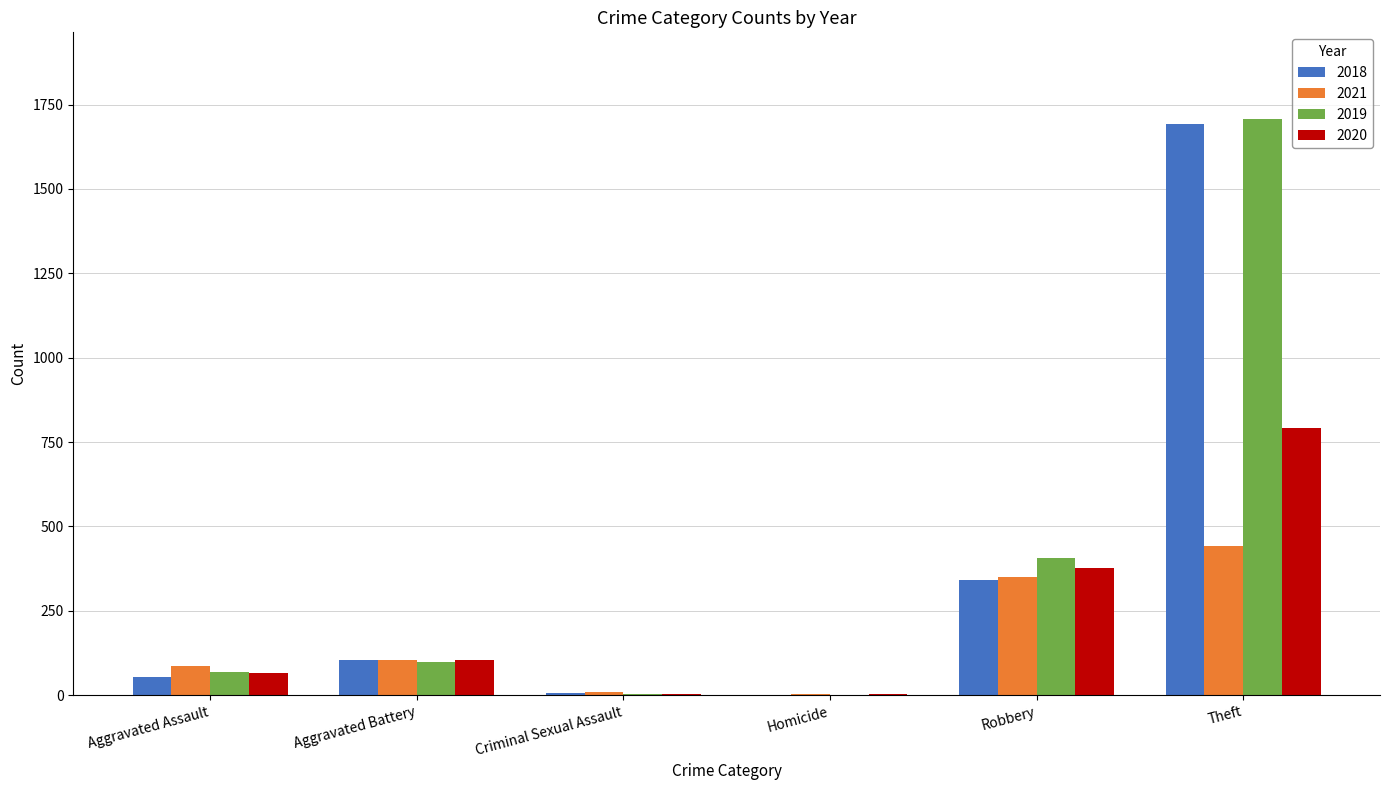

True or false: 2019 has a value of 4 at Criminal Sexual Assault.

True